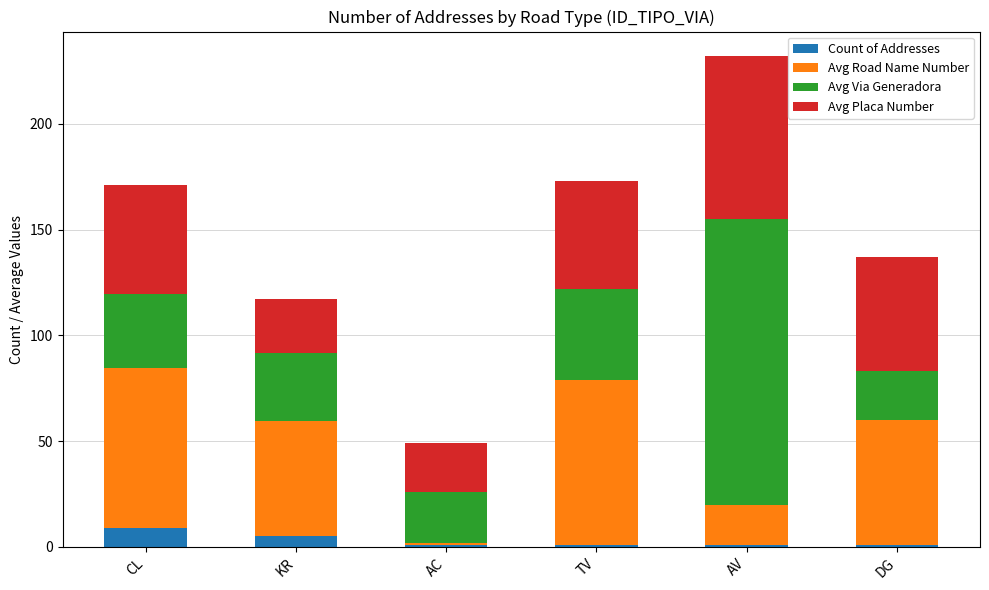

What is the total value across all series at CL?

171.2